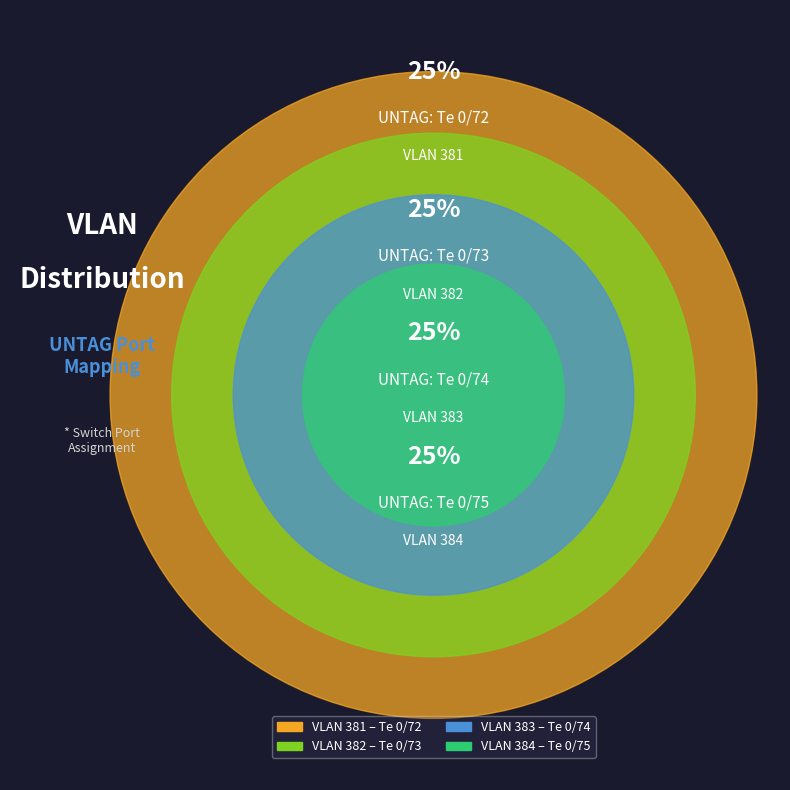

How many segments does this pie chart have?

4